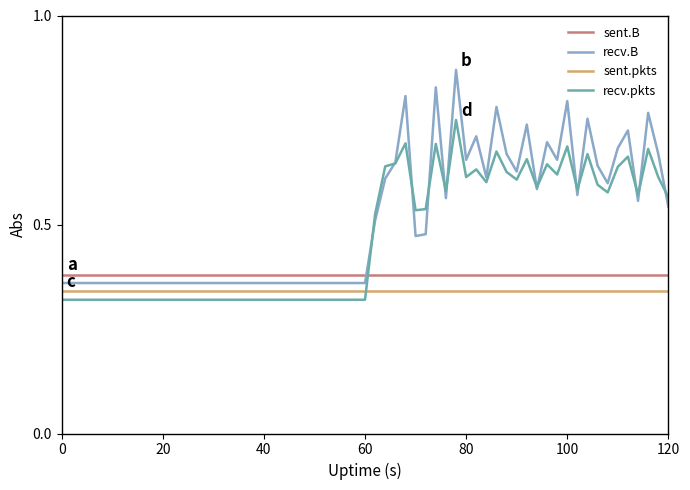

How many times do sent.pkts and recv.pkts cross each other?

1